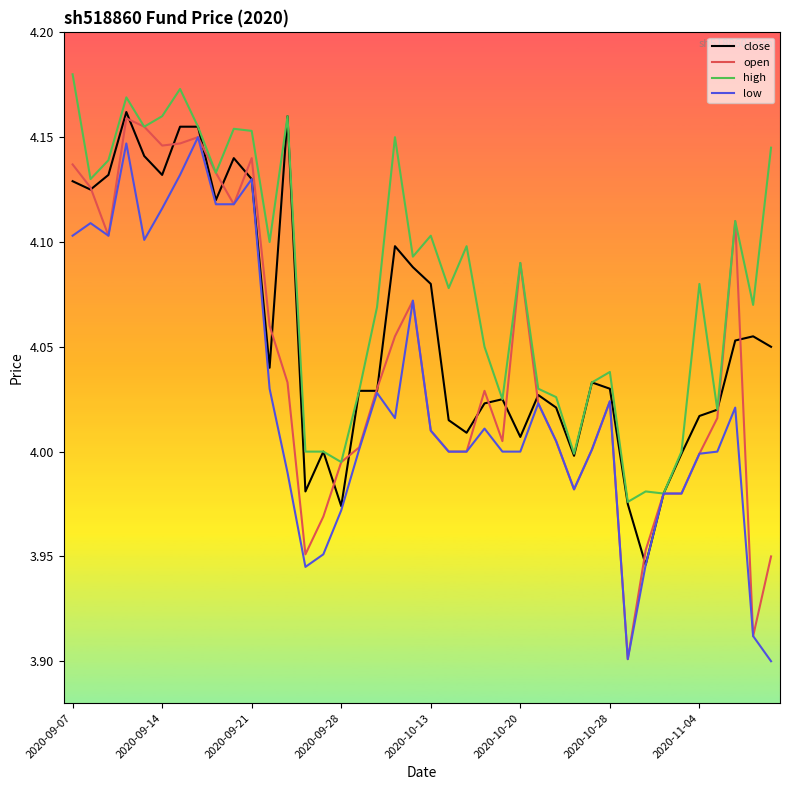

Which series has the largest total across all categories?

high